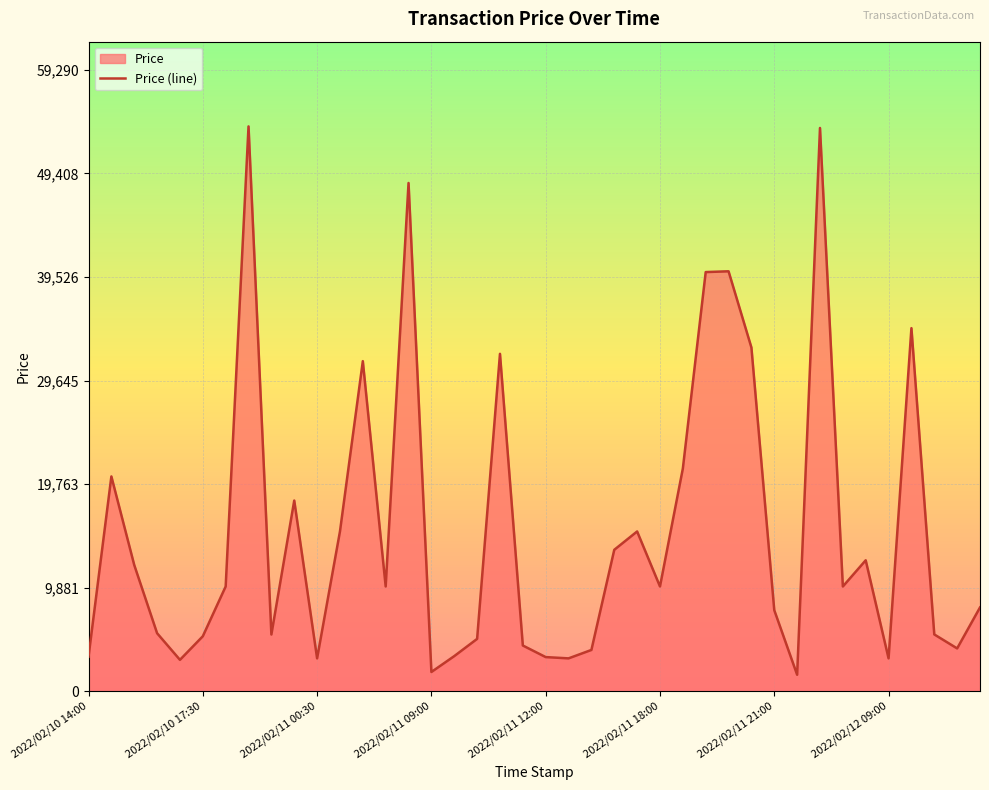

How many values exceed 10000?

17